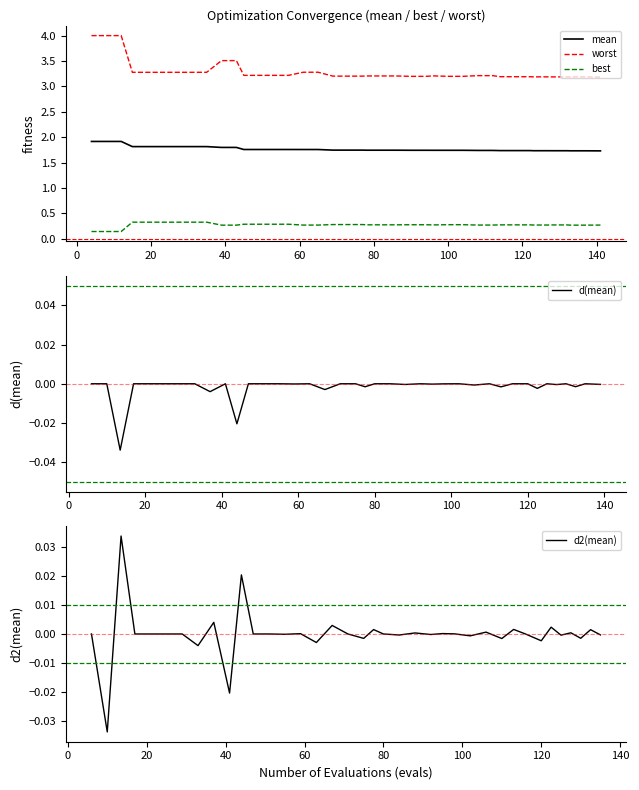

The mean series shows 0.9 at 123. True or false?

False